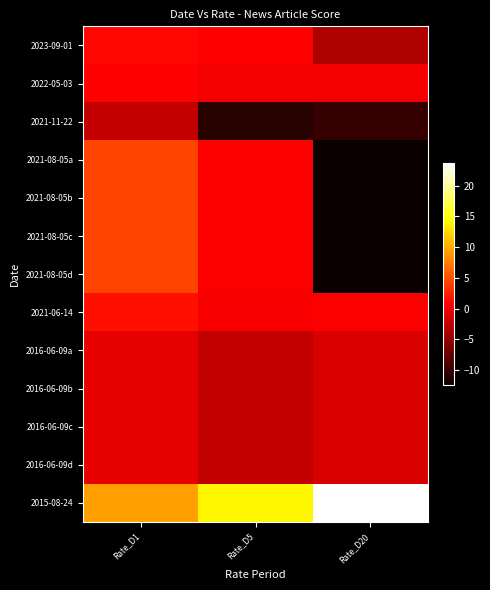

Rank the series at Rate_D5 from lowest to highest value.

2021-11-22, 2016-06-09a, 2016-06-09b, 2016-06-09c, 2016-06-09d, 2022-05-03, 2021-06-14, 2021-08-05a, 2021-08-05b, 2021-08-05c, 2021-08-05d, 2023-09-01, 2015-08-24